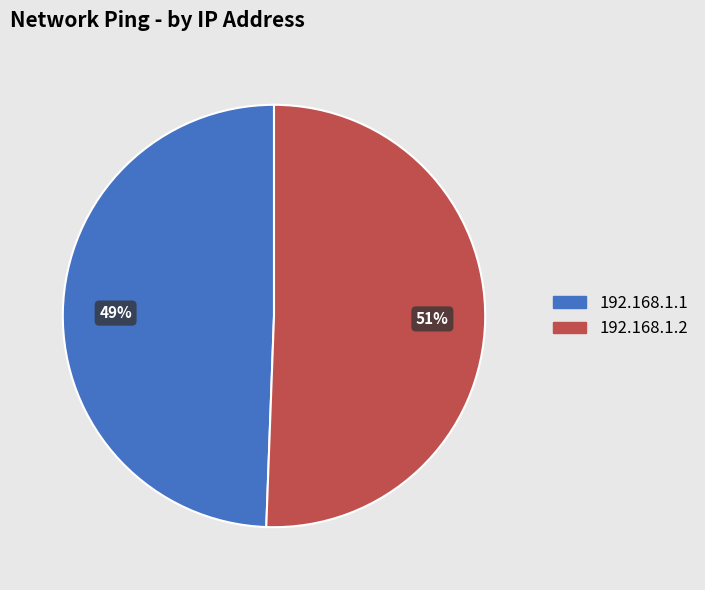

What is the smallest slice in the pie chart?

192.168.1.1